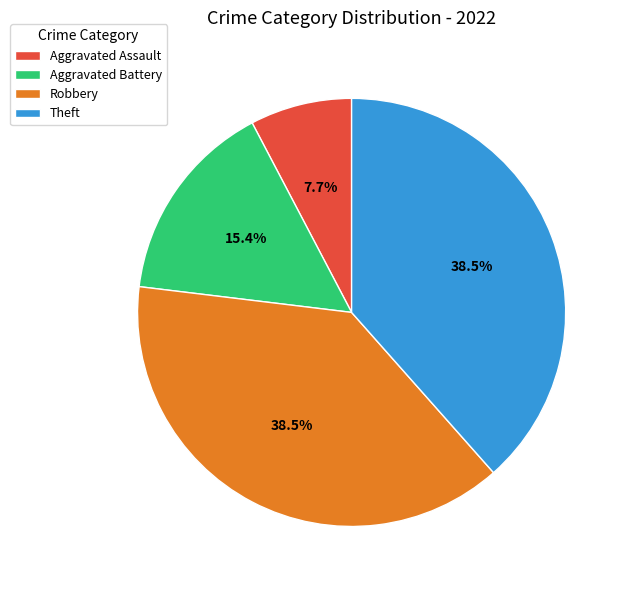

Does Aggravated Battery account for over 50% of the chart?

No